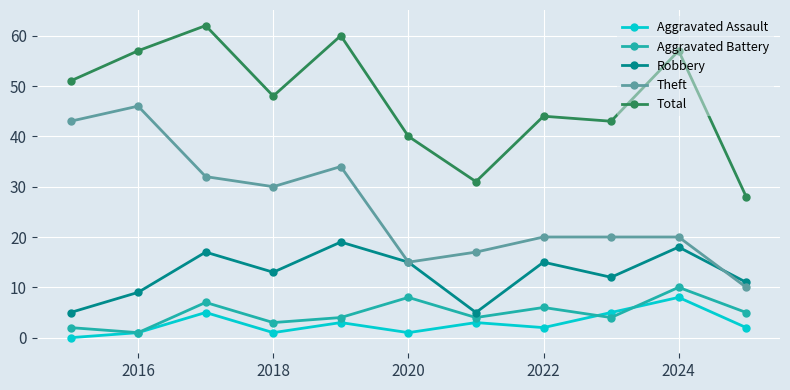

What is the maximum value shown in the chart?

62